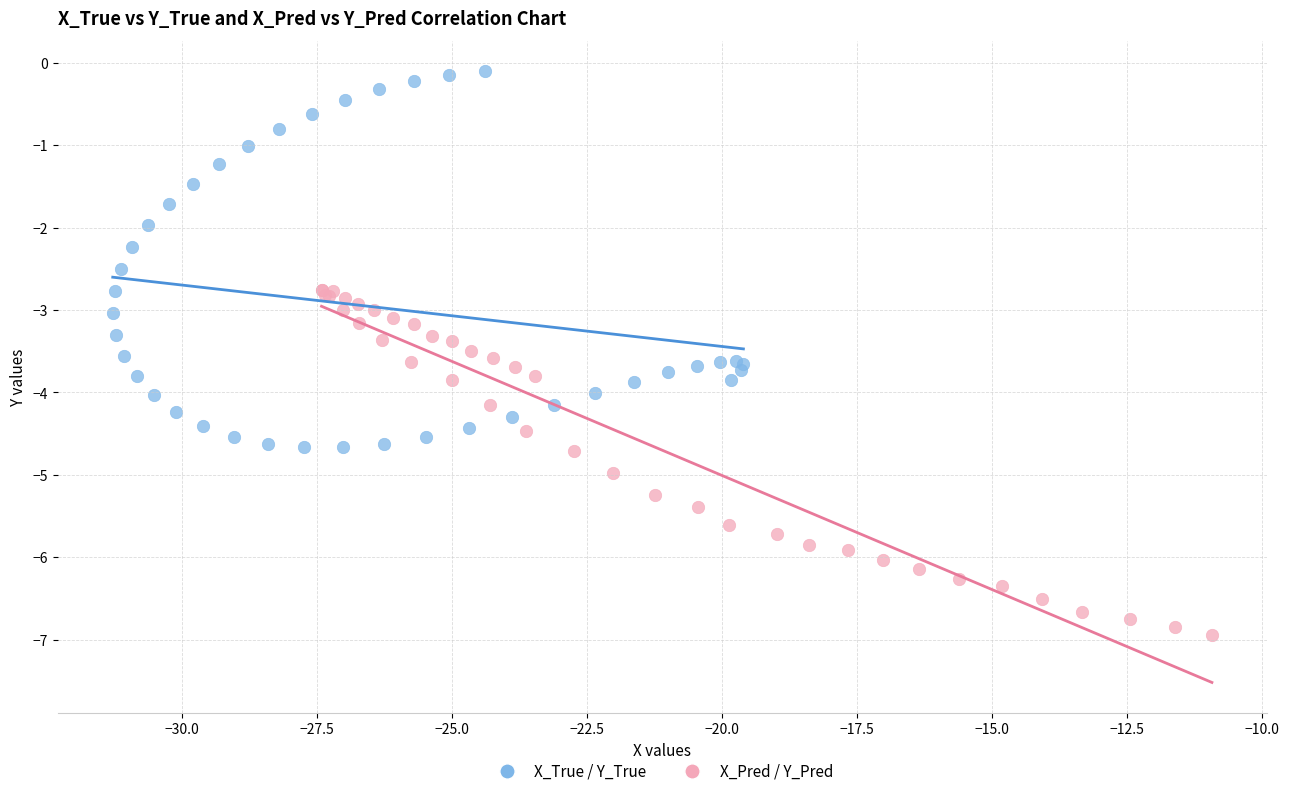

Which series has the largest Y range (max minus min)?

X_True / Y_True